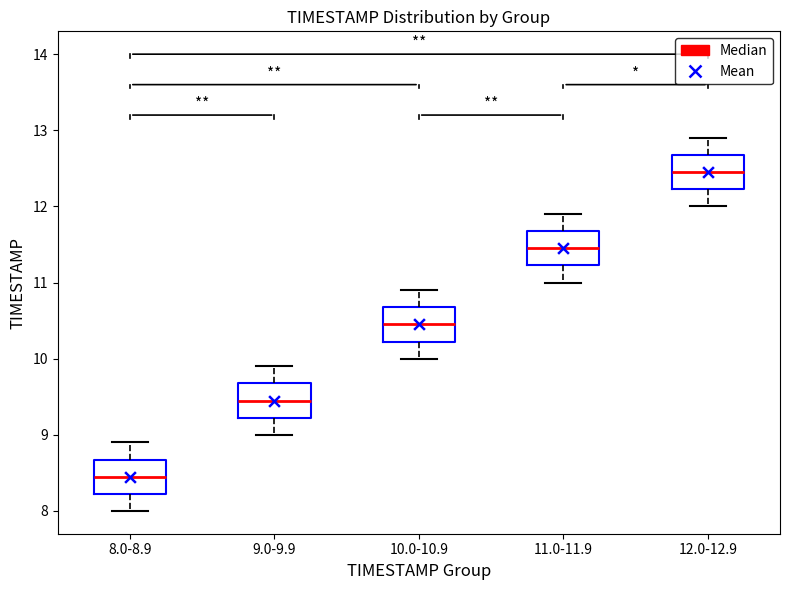

Where does the median line of the box for 8.0-8.9 sit on the y-axis? The values are not printed on the chart, so give them approximately, as read against the axis.

8.5